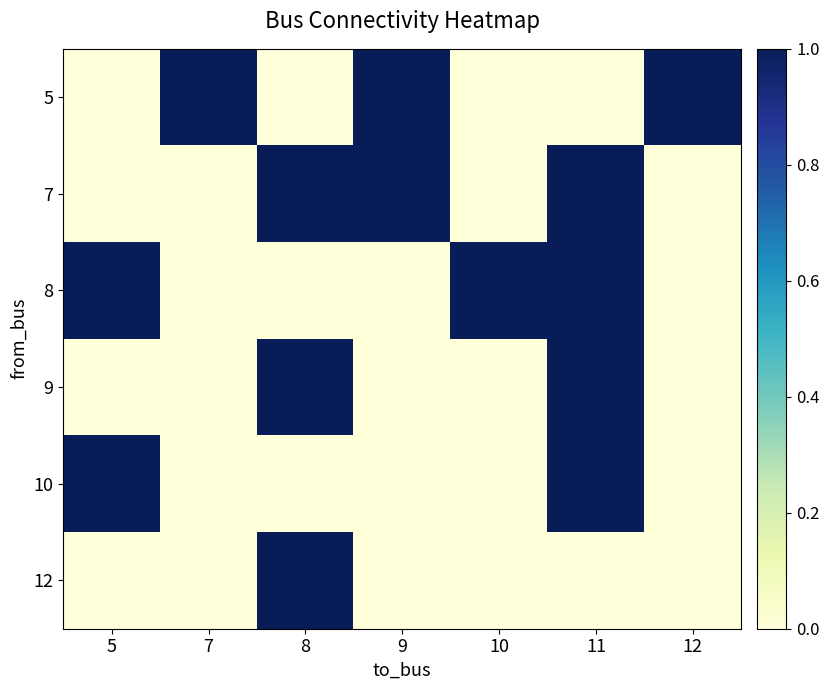

What is the maximum value shown in the chart?

1